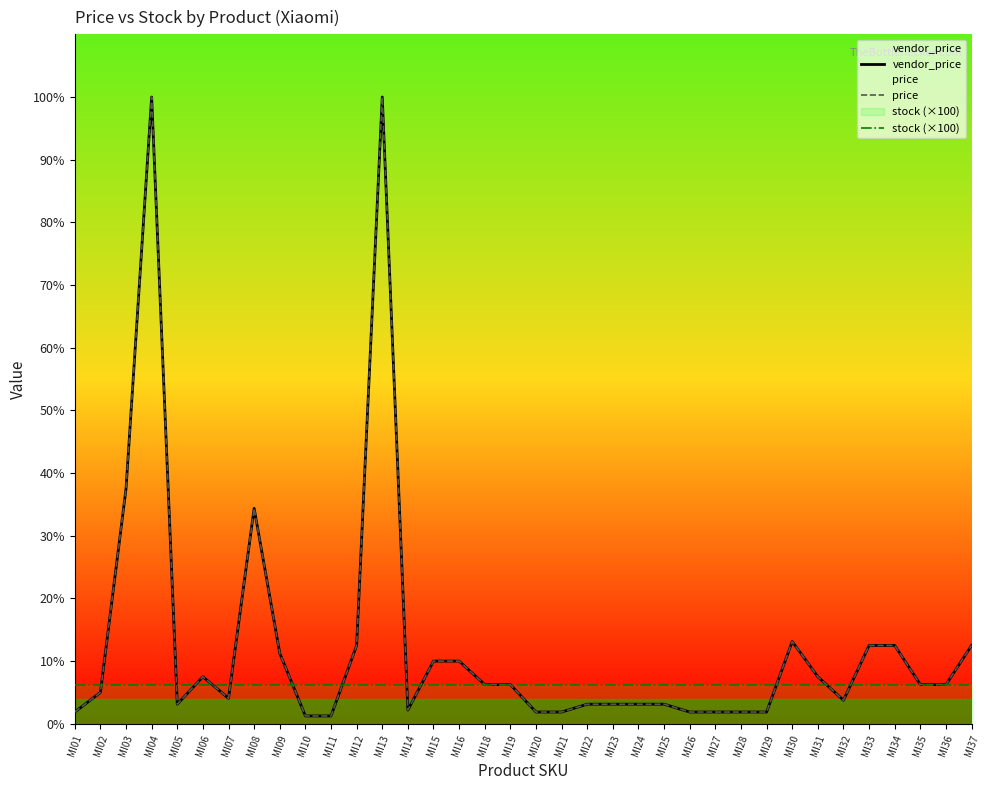

Which category has the highest value in the vendor_price series?

MI04